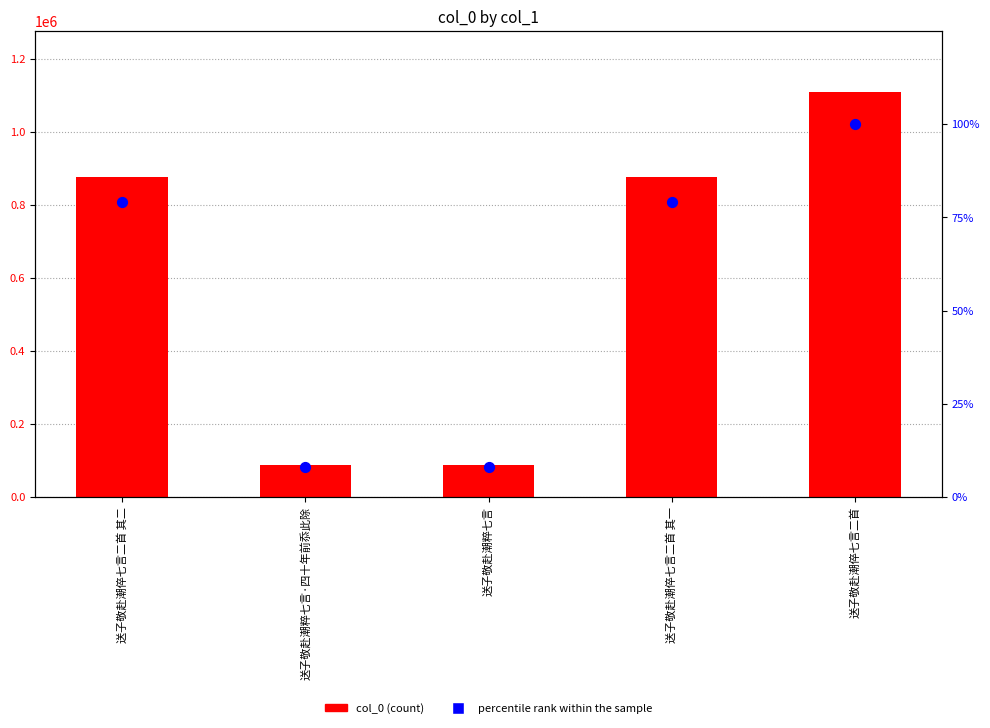

At which category is the sum across all series the highest?

送子敬赴潮倅七言二首